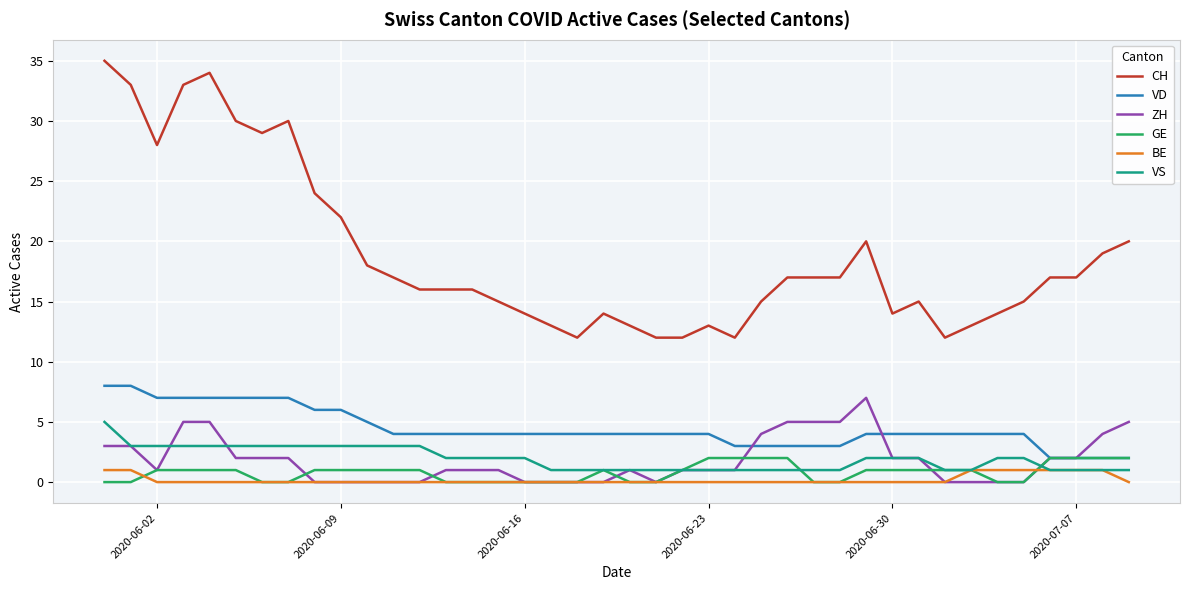

What is the minimum value for CH?

12